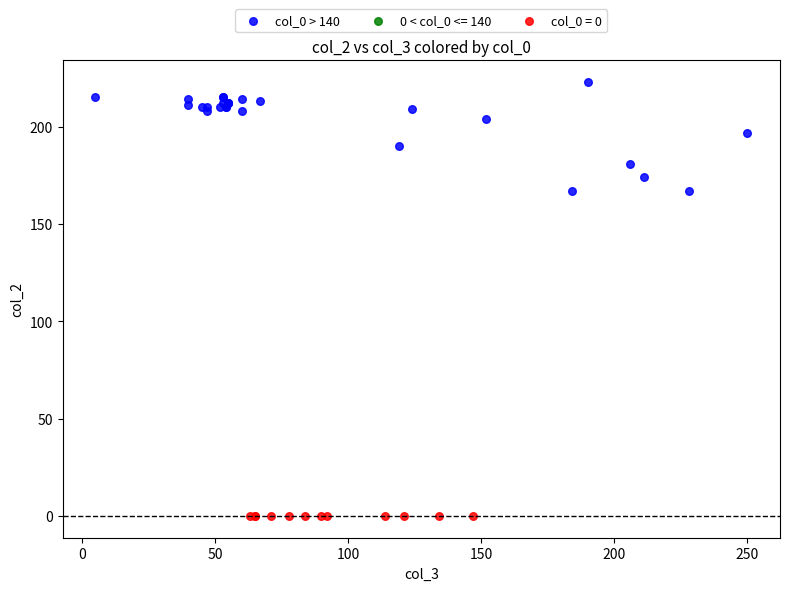

Which series contains the lowest Y value?

col_0 = 0